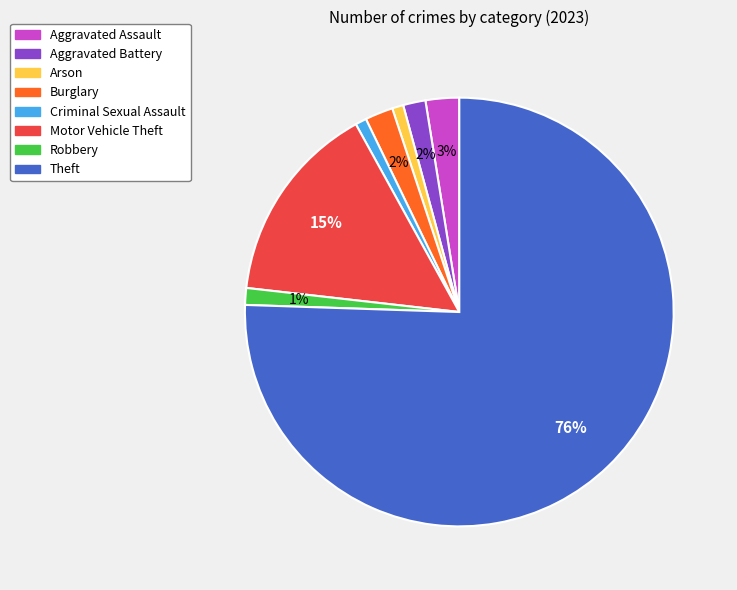

True or false: Criminal Sexual Assault accounts for 1% of the total.

True